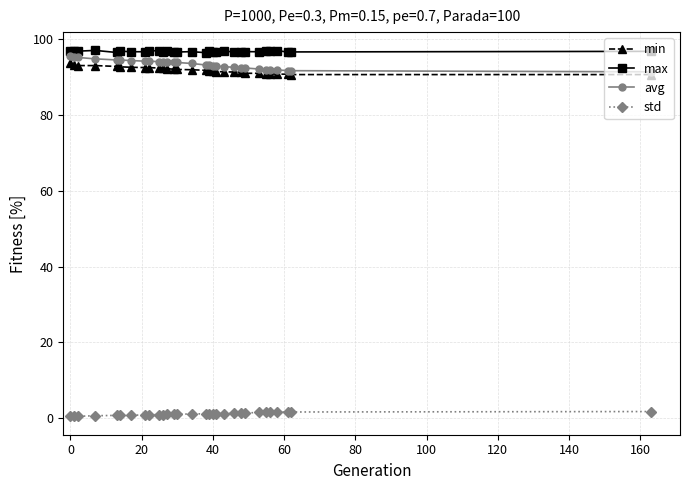

True or false: min and std cross at least once.

False